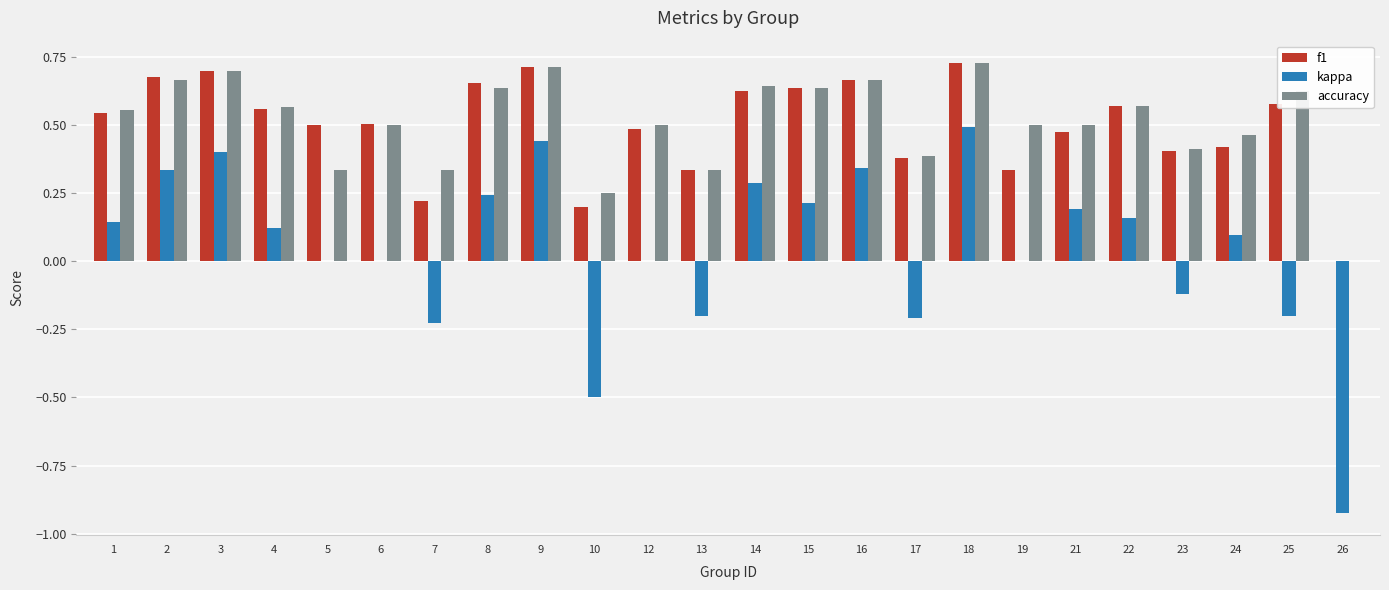

At which label does kappa reach its peak?

18